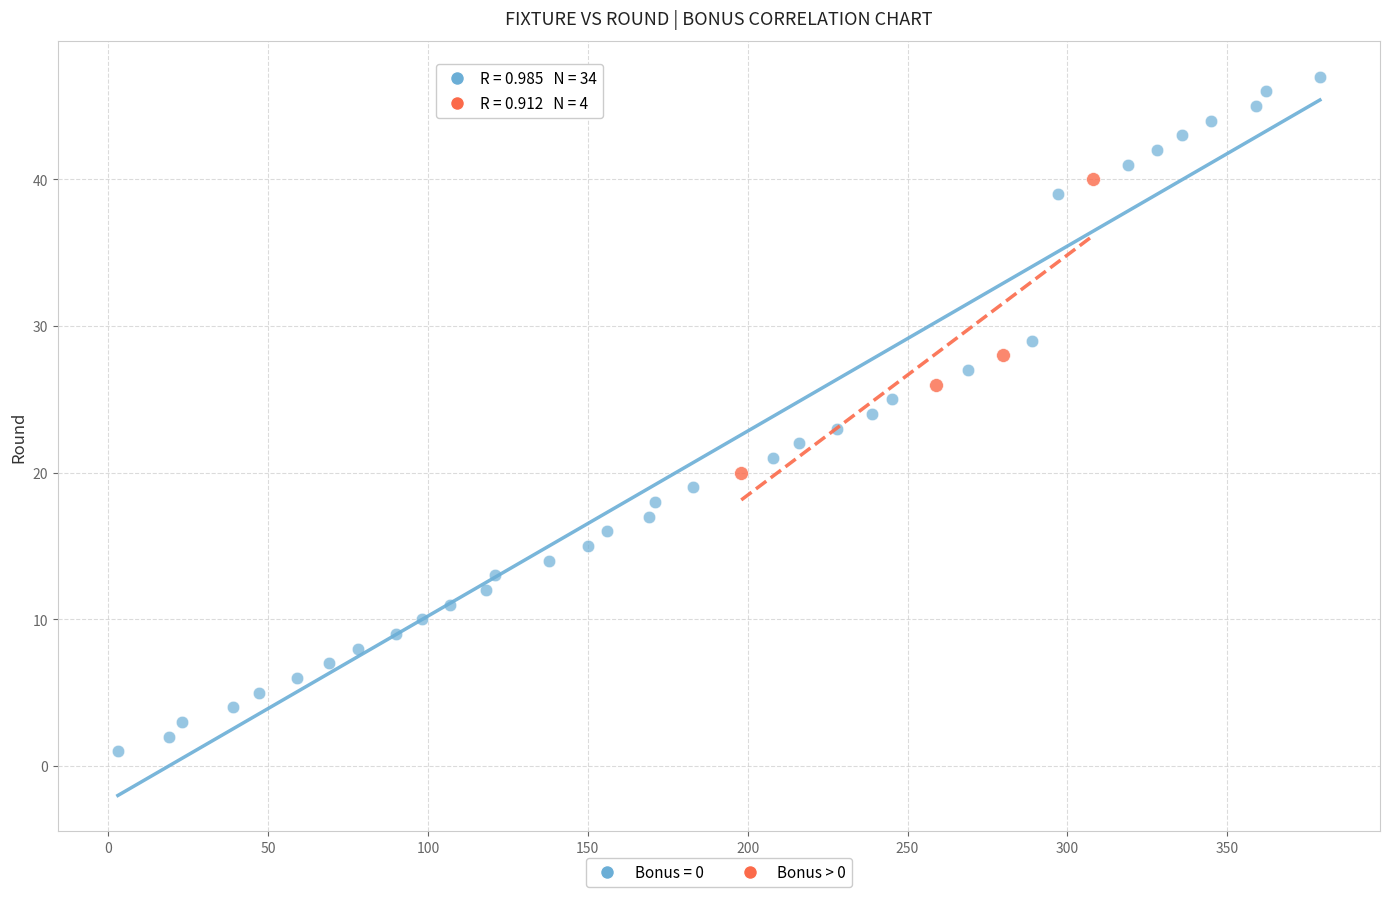

Which series reaches the maximum Y coordinate?

Bonus = 0